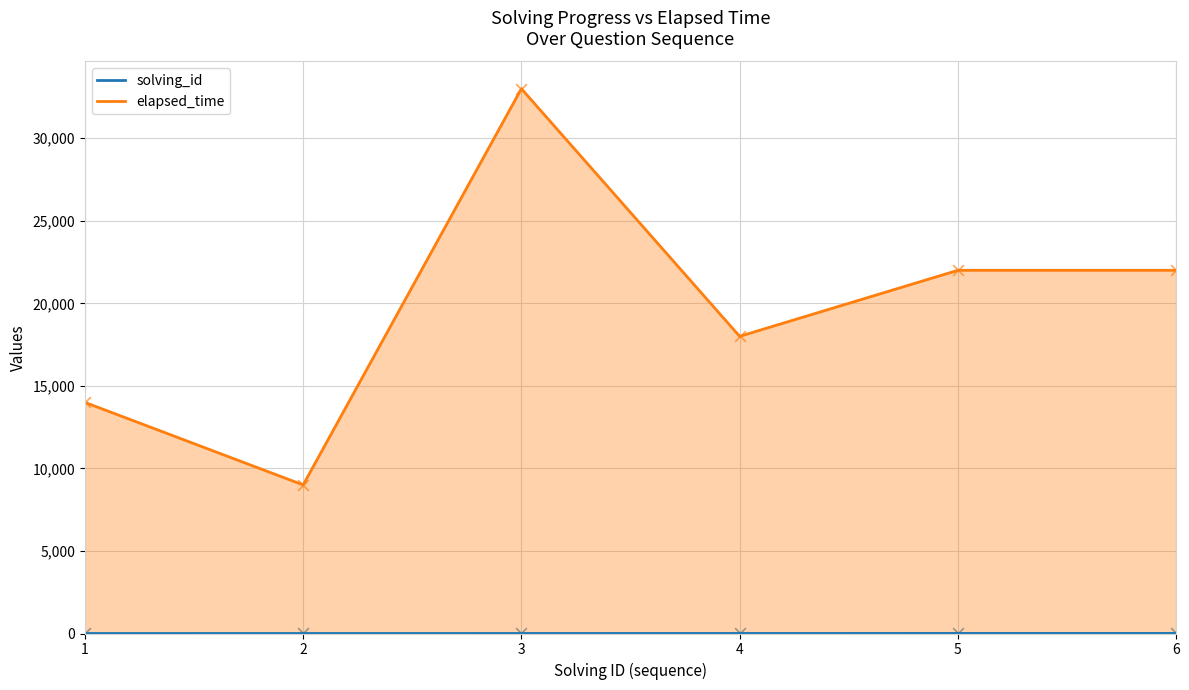

Which series has the widest spread of Y values?

elapsed_time